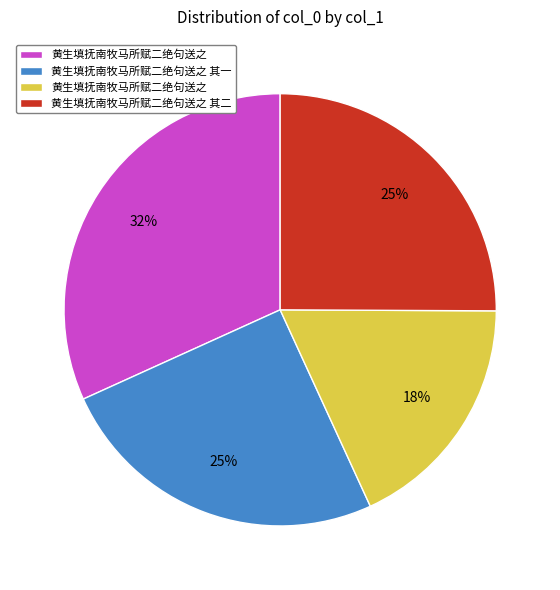

Does any single category account for the majority?

No